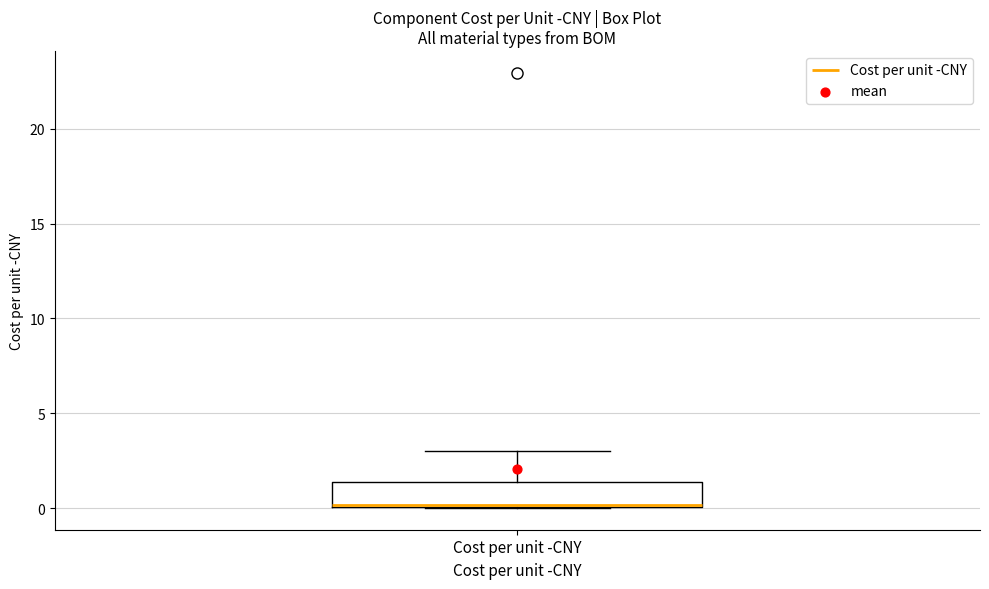

Read this box plot against the y-axis: the position of the median line, the range covered by the box, and the ends of both whiskers. The values are not printed on the chart, so give them approximately, as read against the axis.

median 0.0, box 0.0 to 1.5, whiskers 0.0 to 3.0